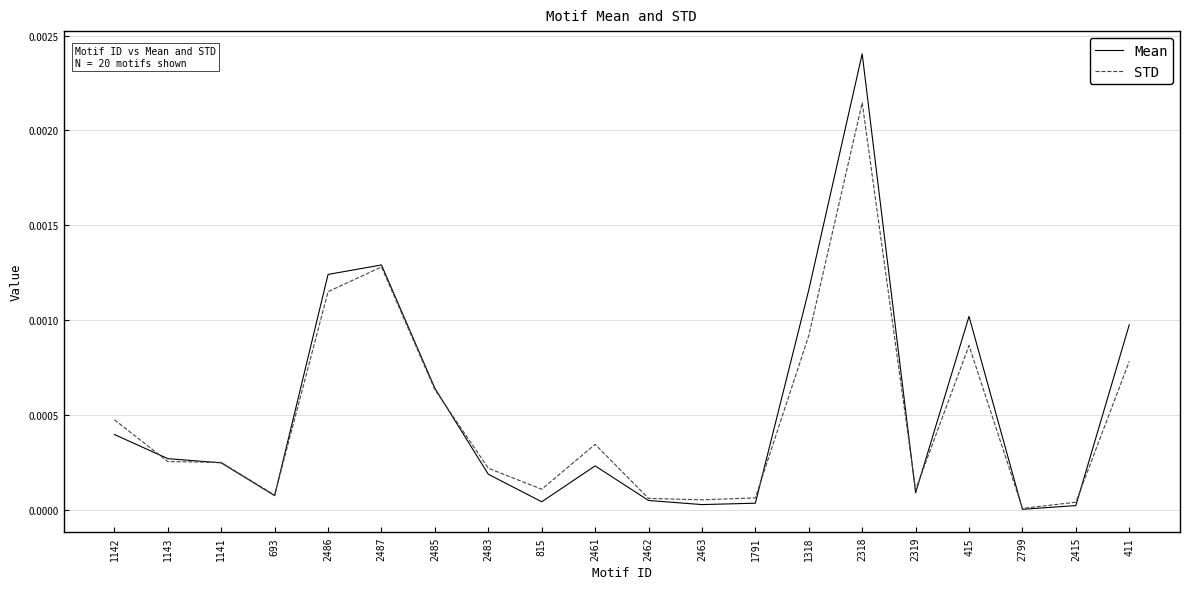

At which category is the sum across all series the highest?

2318